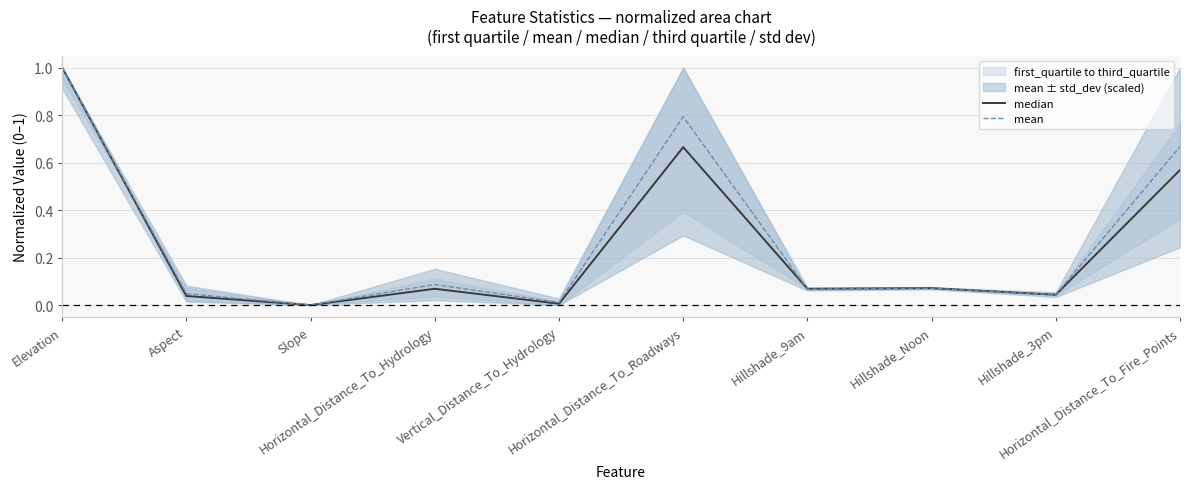

Reading right to left, extract all data points from this chart.

median: Horizontal_Distance_To_Fire_Points=0.6	Hillshade_3pm=0.0	Hillshade_Noon=0.1	Hillshade_9am=0.1	Horizontal_Distance_To_Roadways=0.7	Vertical_Distance_To_Hydrology=0.0	Horizontal_Distance_To_Hydrology=0.1	Slope=0.0	Aspect=0.0	Elevation=1.0
mean: Horizontal_Distance_To_Fire_Points=0.7	Hillshade_3pm=0.0	Hillshade_Noon=0.1	Hillshade_9am=0.1	Horizontal_Distance_To_Roadways=0.8	Vertical_Distance_To_Hydrology=0.0	Horizontal_Distance_To_Hydrology=0.1	Slope=0.0	Aspect=0.0	Elevation=1.0